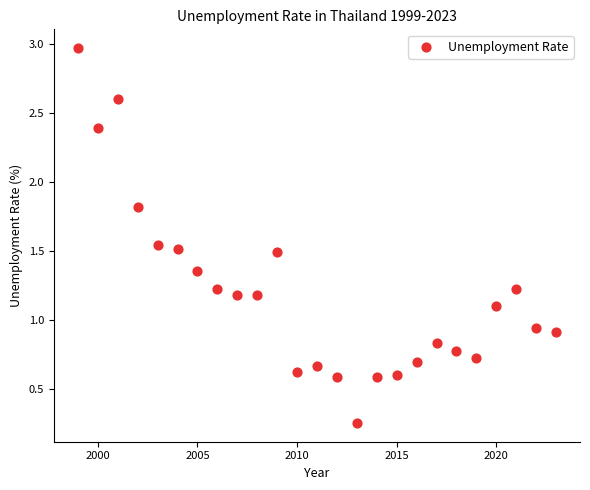

What is the range of X values (max minus min)?

24.0